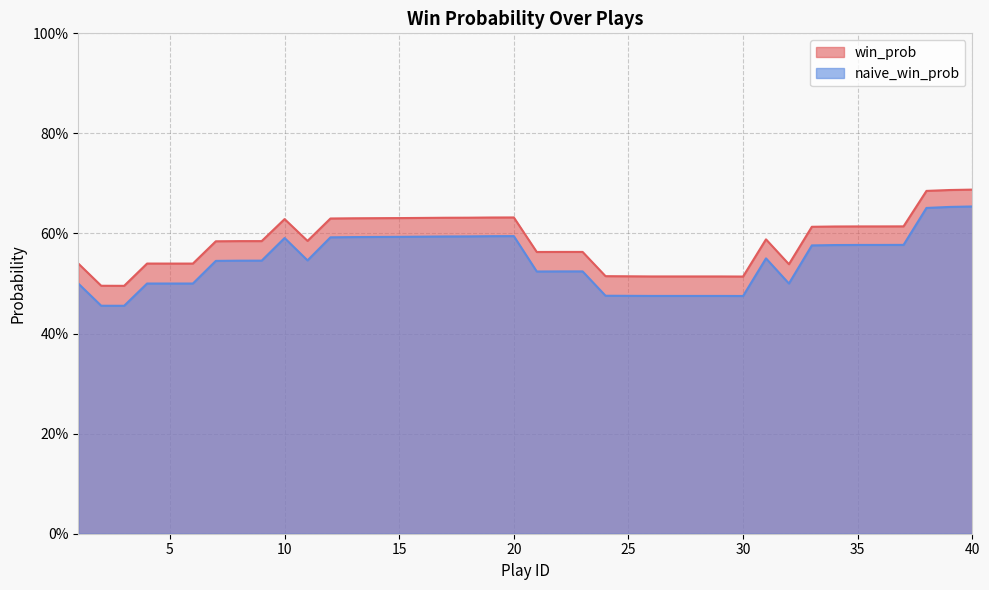

Reading left to right, transcribe all the data shown in this chart.

win_prob: 0.5	0.5	0.5	0.5	0.5	0.5	0.6	0.6	0.6	0.6	0.6	0.6	0.6	0.6	0.6	0.6	0.6	0.6	0.6	0.6	0.6	0.6	0.6	0.5	0.5	0.5	0.5	0.5	0.5	0.5	0.6	0.5	0.6	0.6	0.6	0.6	0.6	0.7	0.7	0.7
naive_win_prob: 0.5	0.5	0.5	0.5	0.5	0.5	0.5	0.5	0.5	0.6	0.5	0.6	0.6	0.6	0.6	0.6	0.6	0.6	0.6	0.6	0.5	0.5	0.5	0.5	0.5	0.5	0.5	0.5	0.5	0.5	0.6	0.5	0.6	0.6	0.6	0.6	0.6	0.7	0.7	0.7